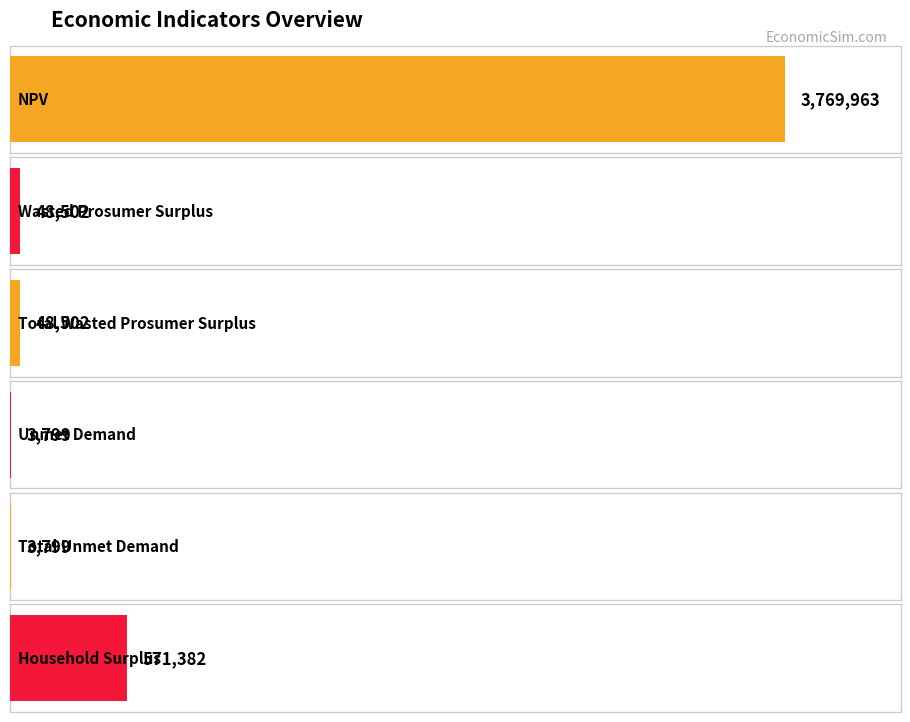

What position from the left is Wasted Prosumer Surplus?

2